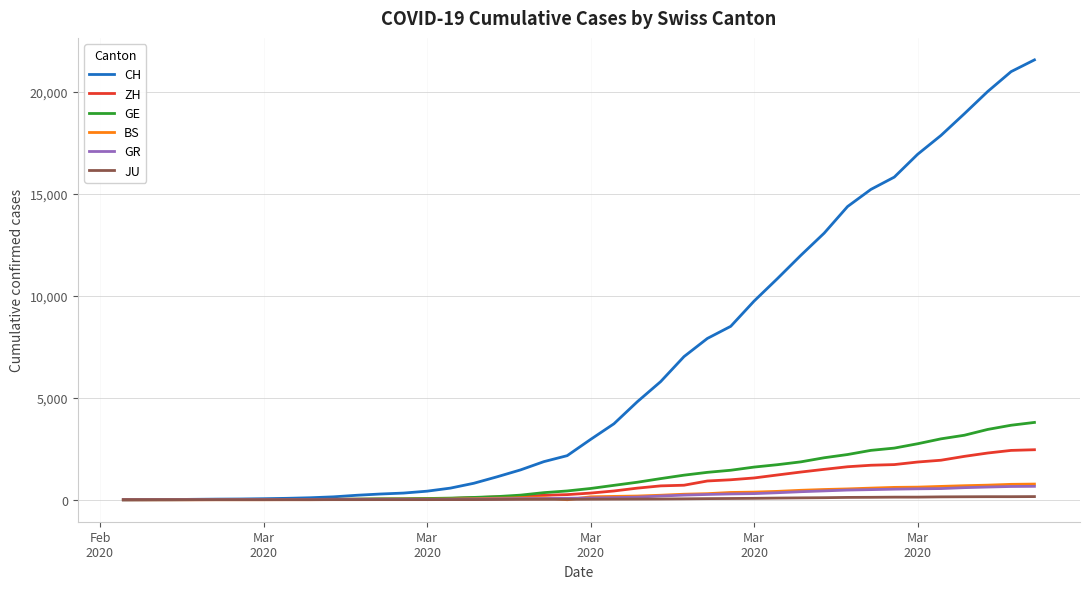

Which series has the largest total across all categories?

CH